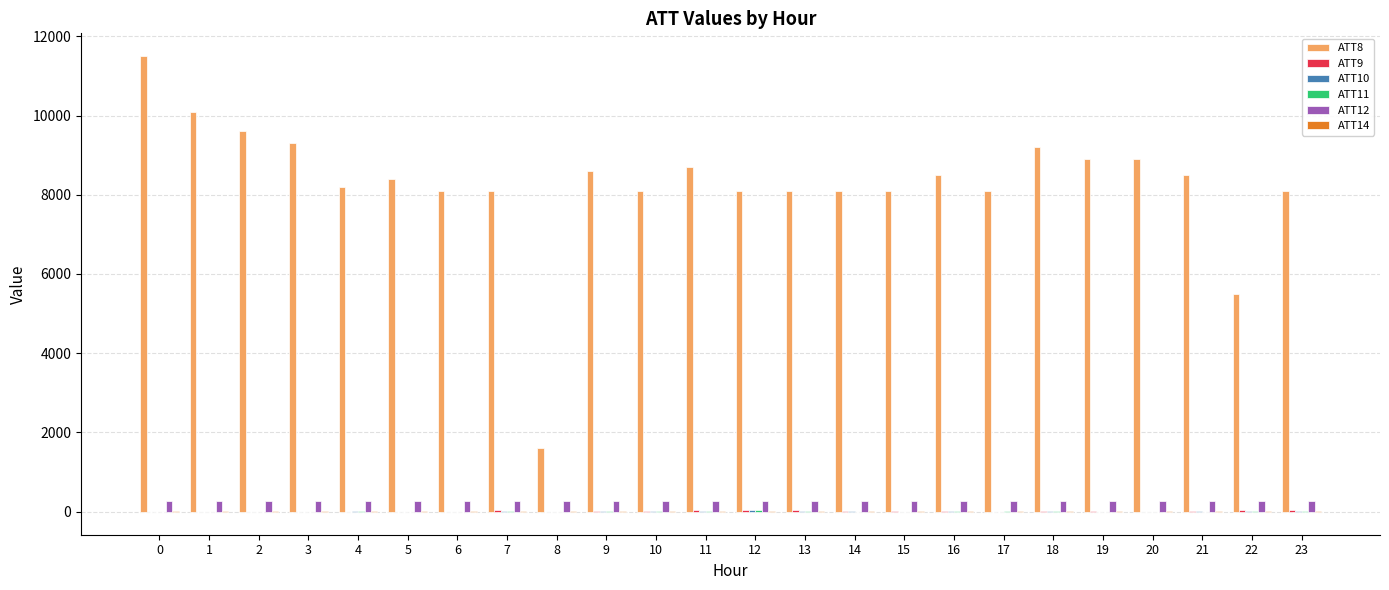

Which series has the largest total across all categories?

ATT8